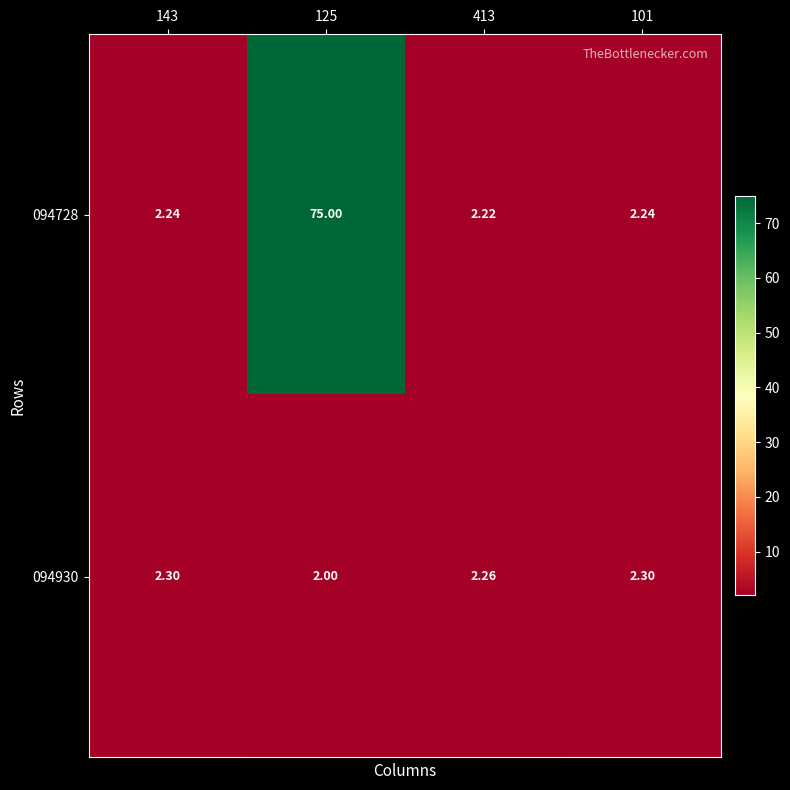

Which series has the largest total across all categories?

094728